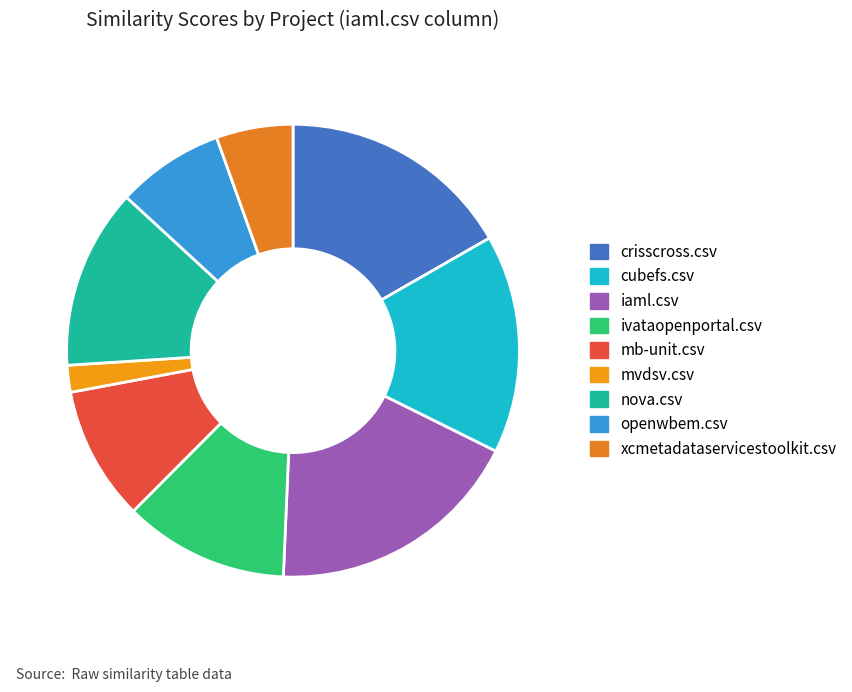

To the nearest percent, what is the difference between the largest and smallest slice percentages?

16%